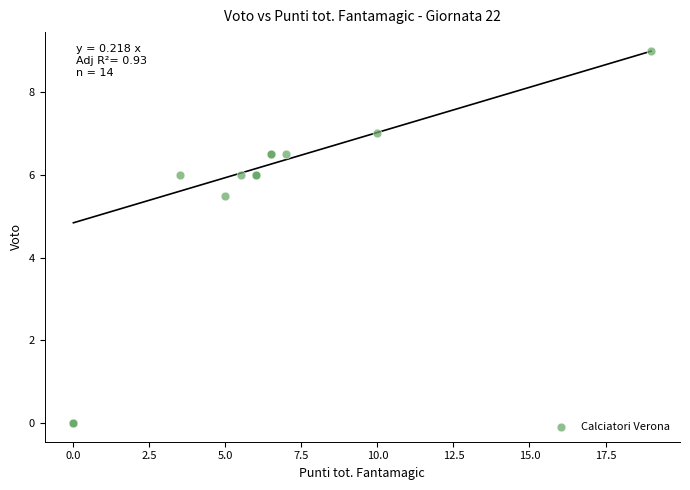

What Y value in the scatter plot is closest to 4?

5.5